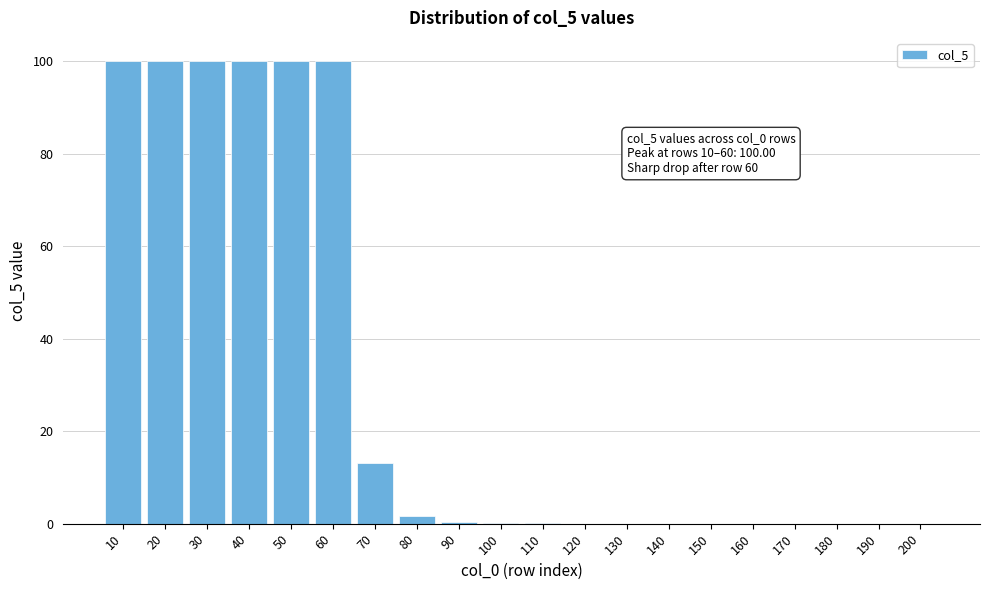

At which label is the value closest to 50?

70